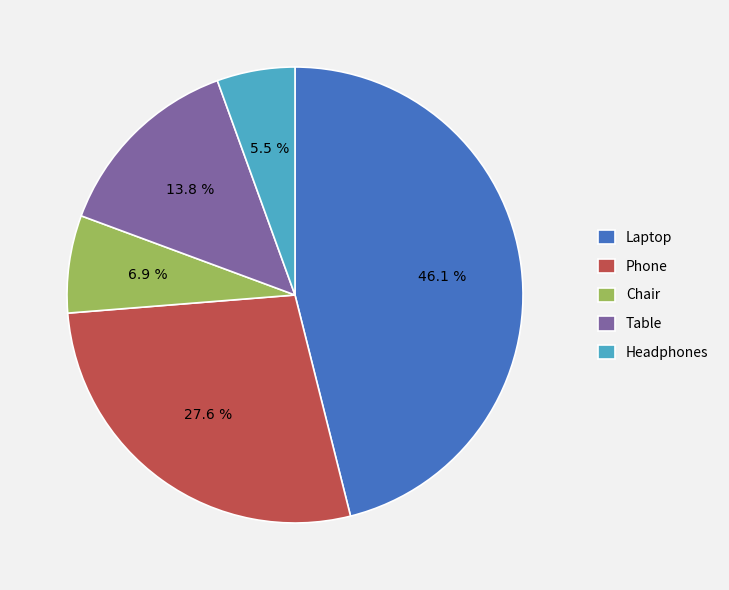

What is the largest slice in the pie chart?

Laptop